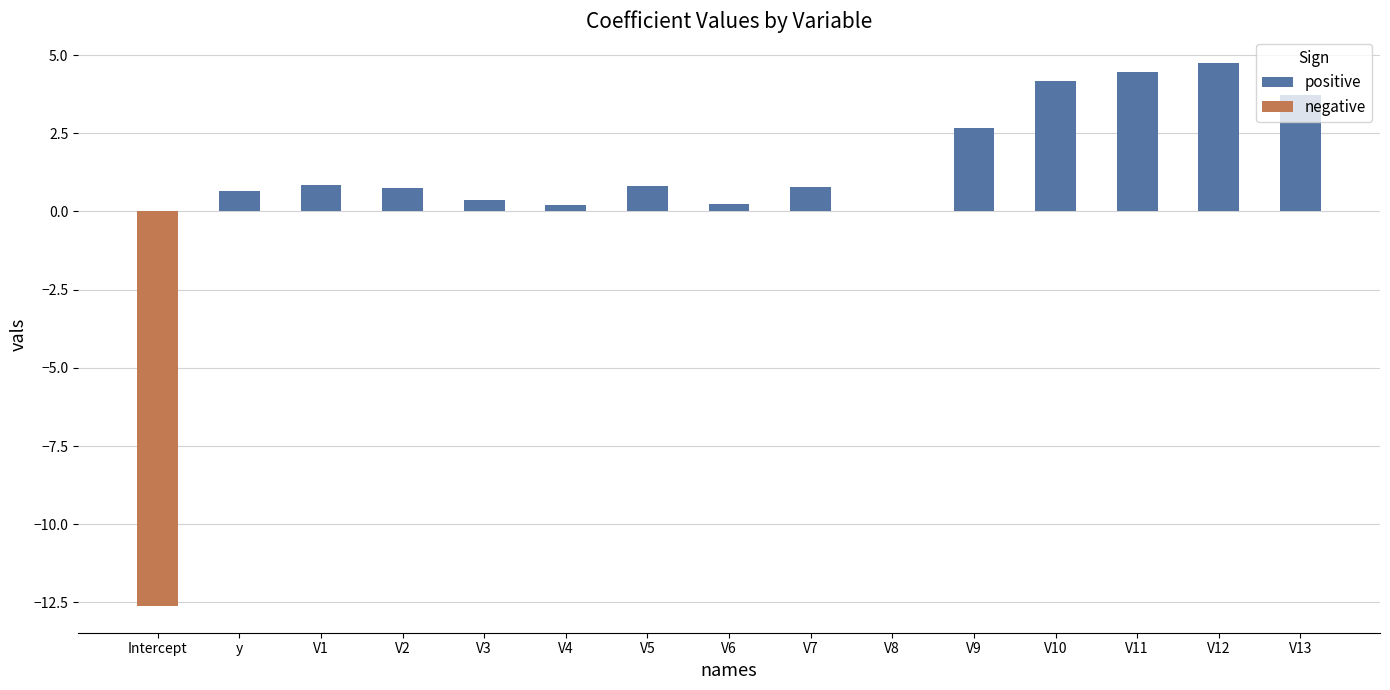

Between V11 and y, which is larger?

V11